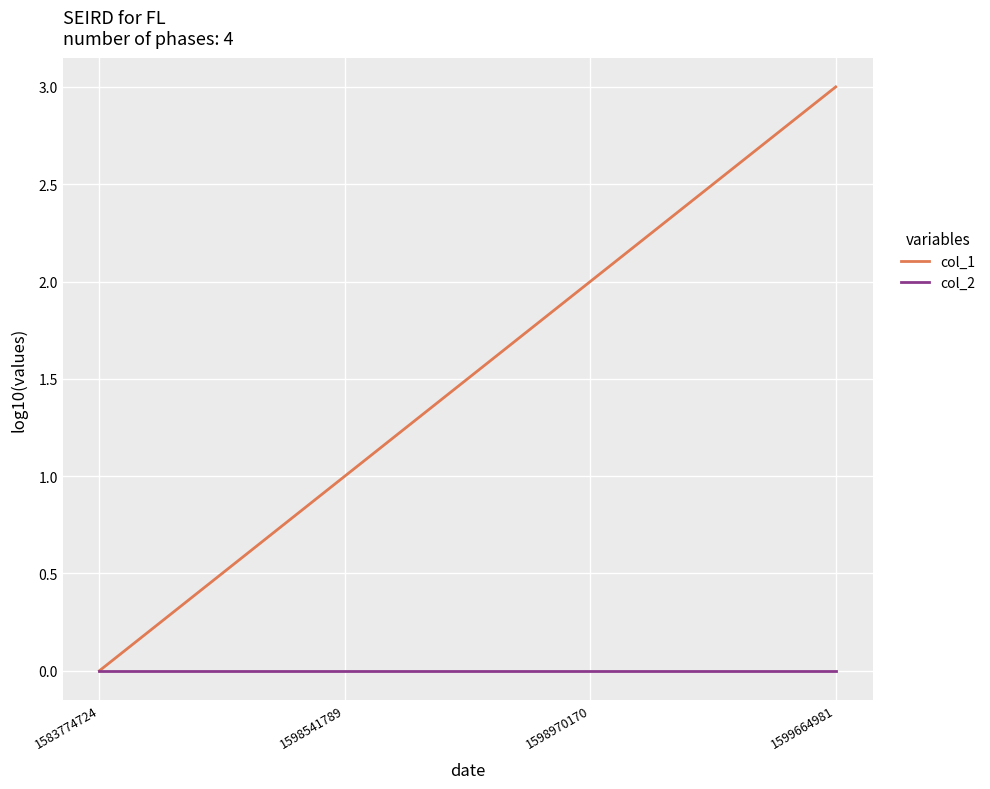

What is the difference between the second highest and minimum values in the col_1 series?

2